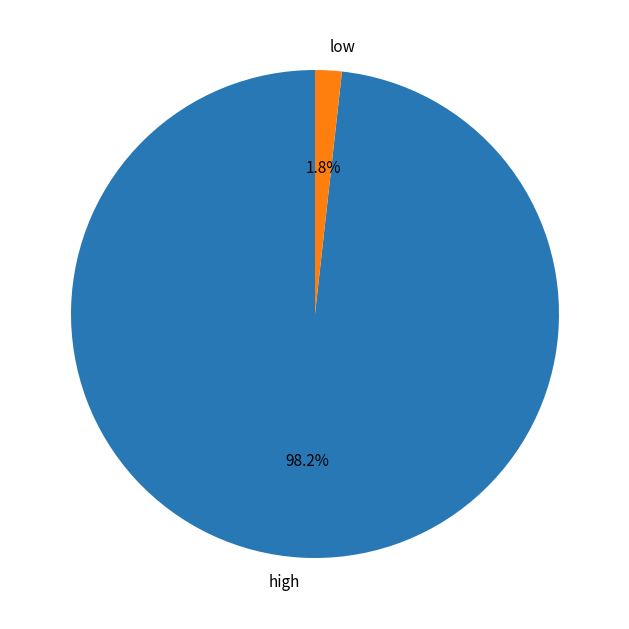

The high slice represents 90% of the pie. True or false?

False